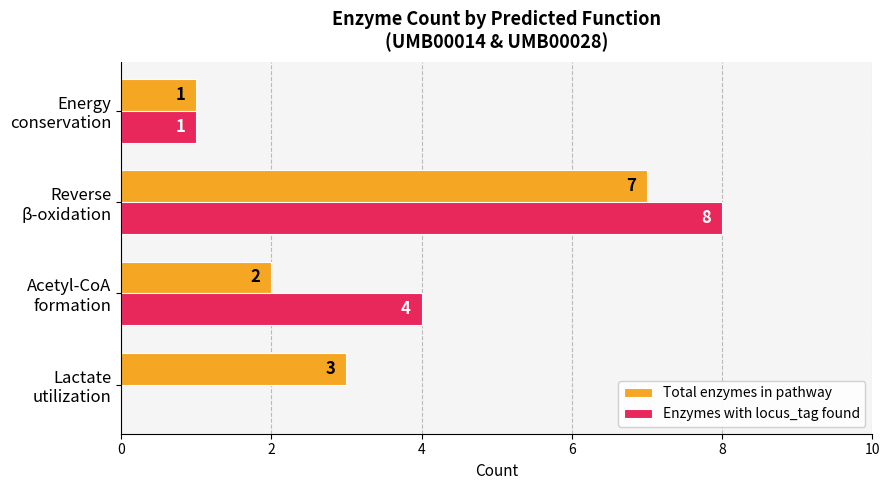

Count the Total enzymes in pathway values in the range 2 to 7.

3